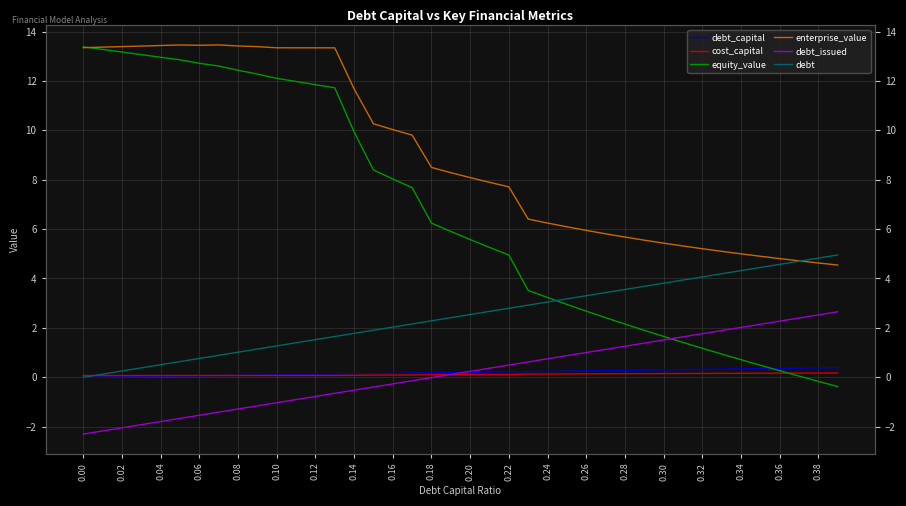

True or false: debt_issued has more than 1 points higher than both neighbors.

False